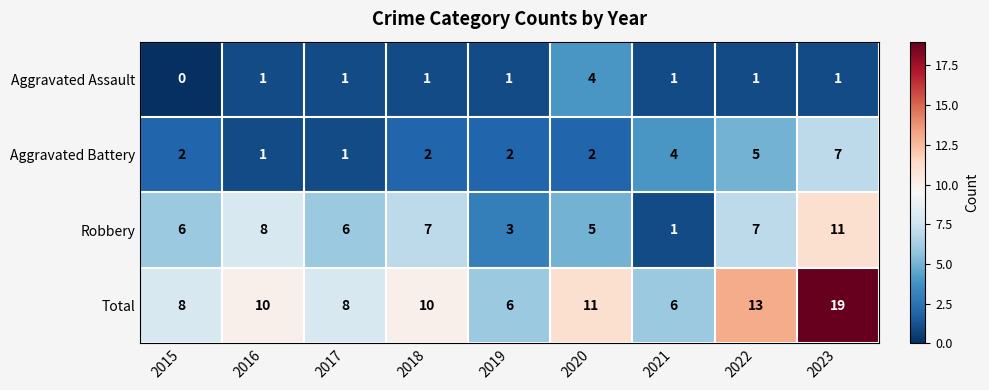

How many series are shown in this chart?

4